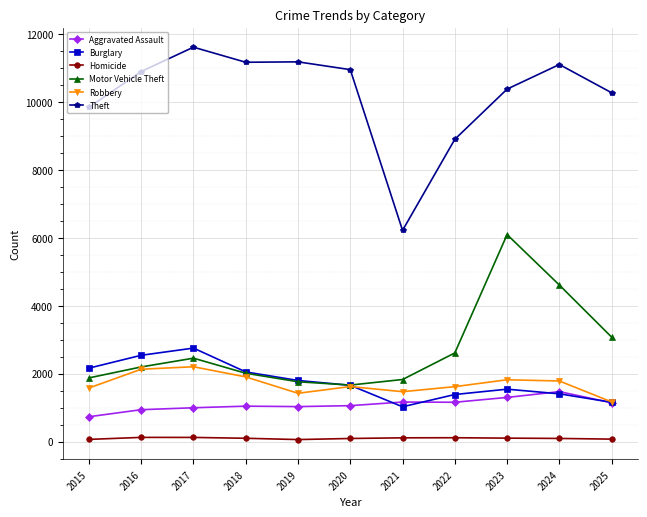

Where is the first local maximum for Theft?

2017